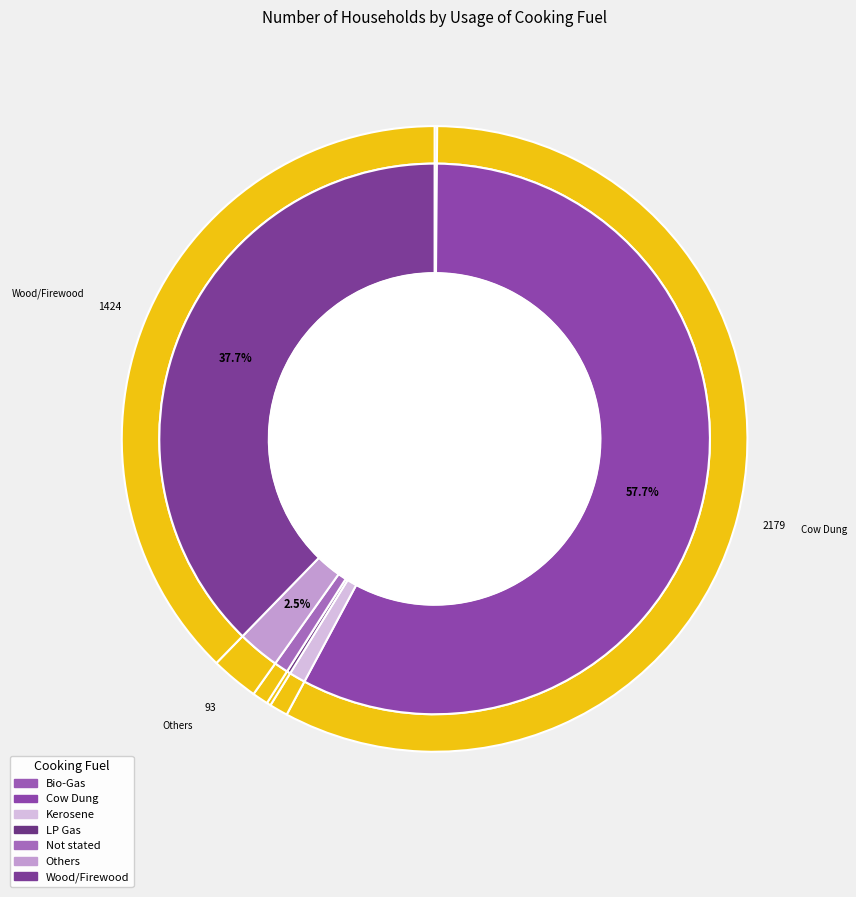

To the nearest percent, what percentage of the pie is Kerosene?

1%